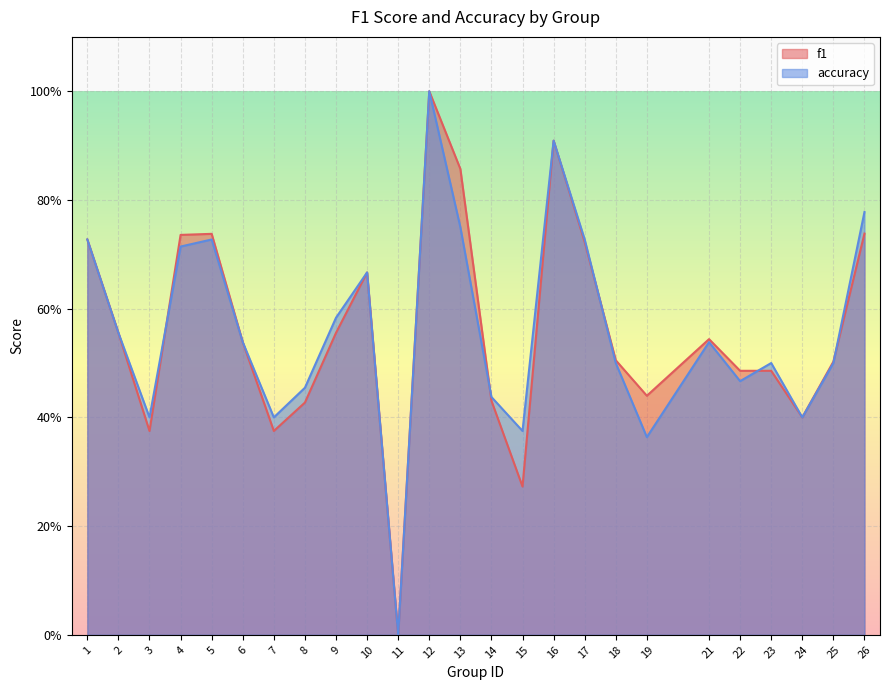

At how many categories does at least one series exceed 0?

24